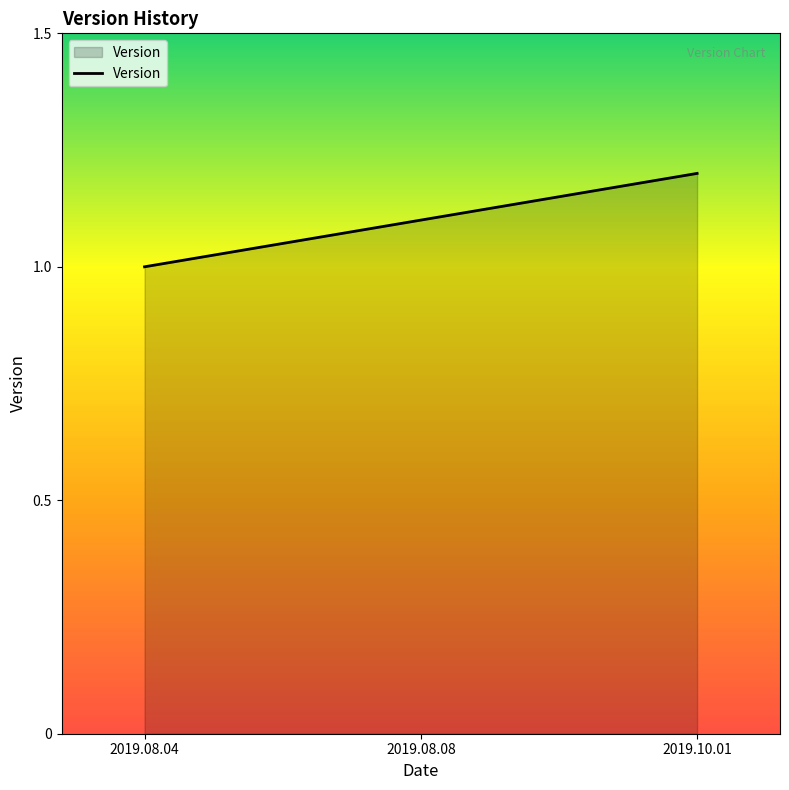

True or false: the data shows 1.2 at 2019.10.01.

True